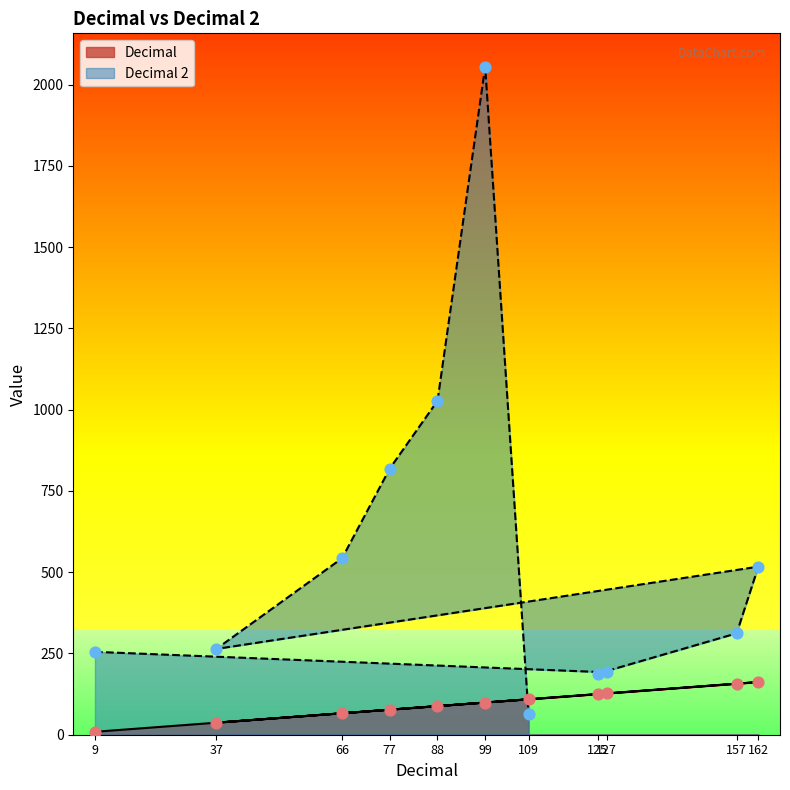

At which category is the sum across all series the highest?

99